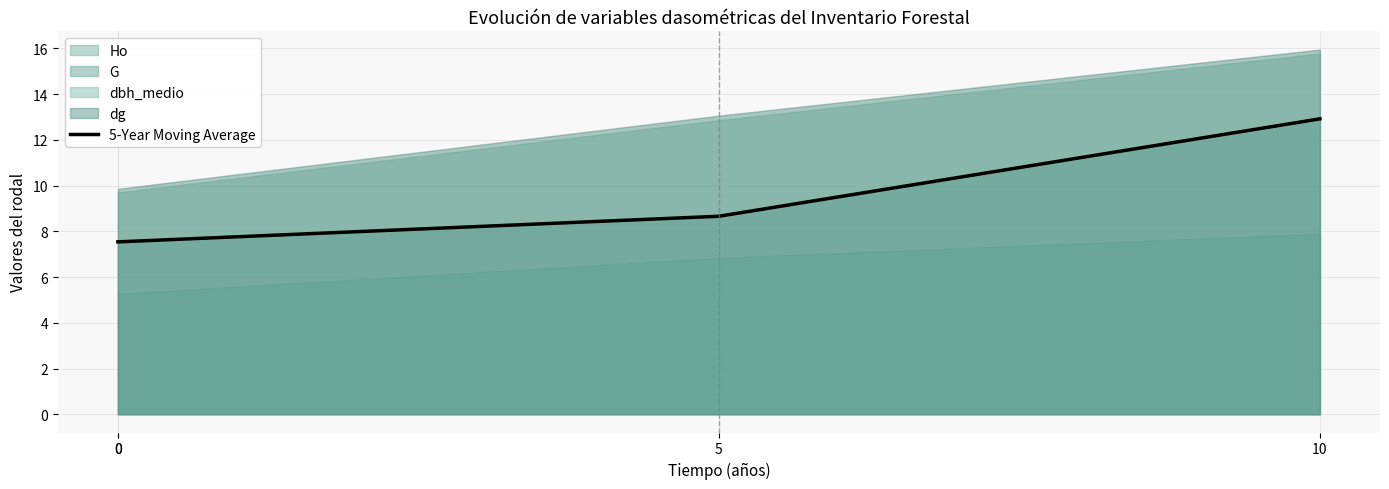

What is the sum of the values at 0 and 10?

20.5